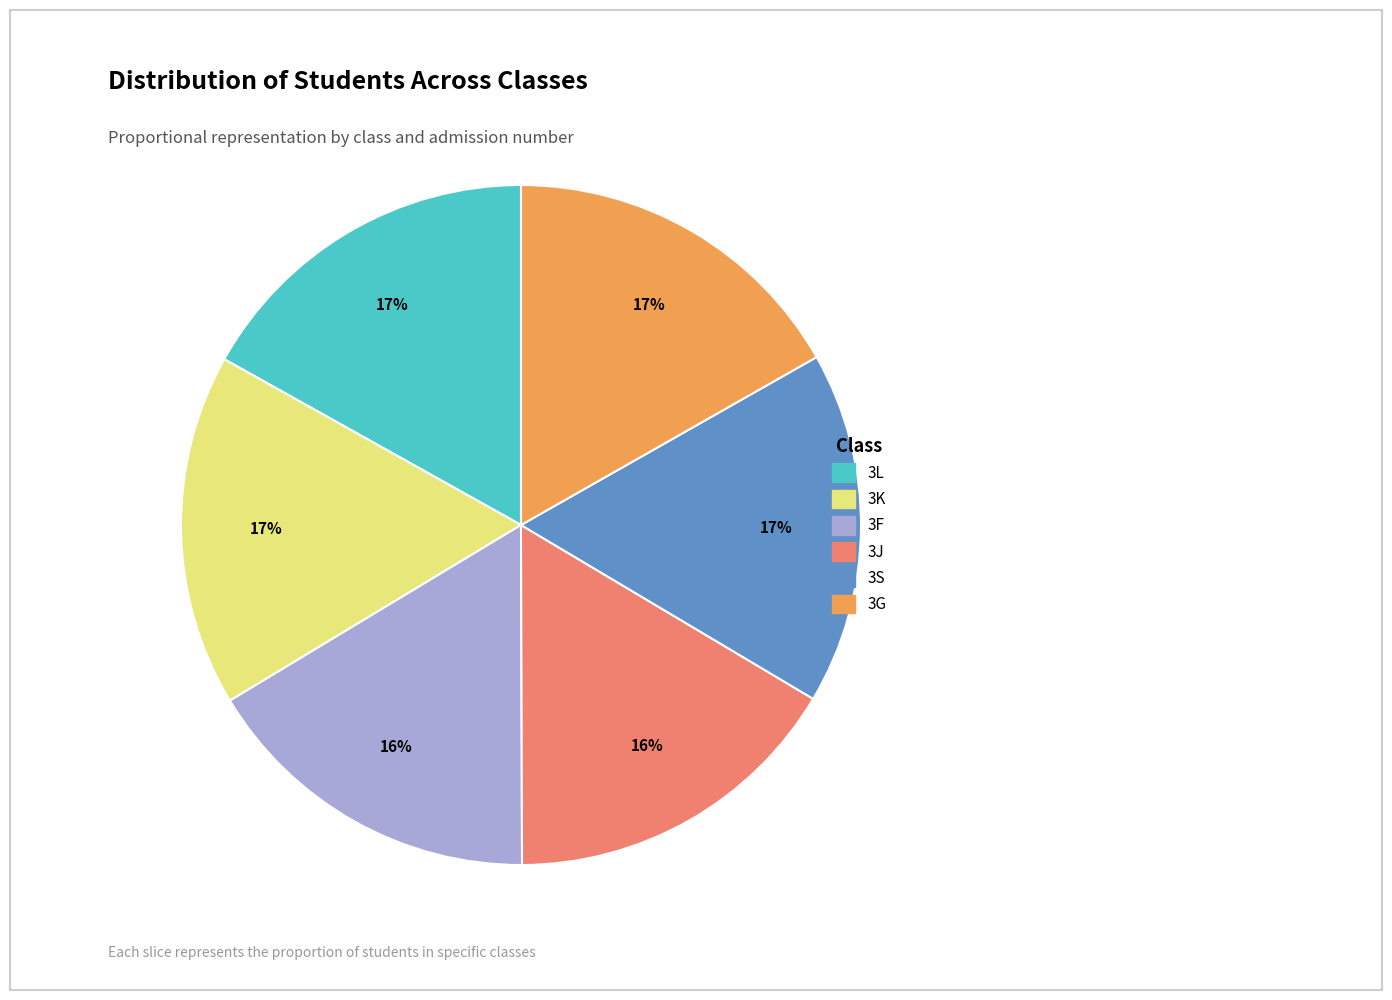

To the nearest percent, what is the average slice percentage?

17%